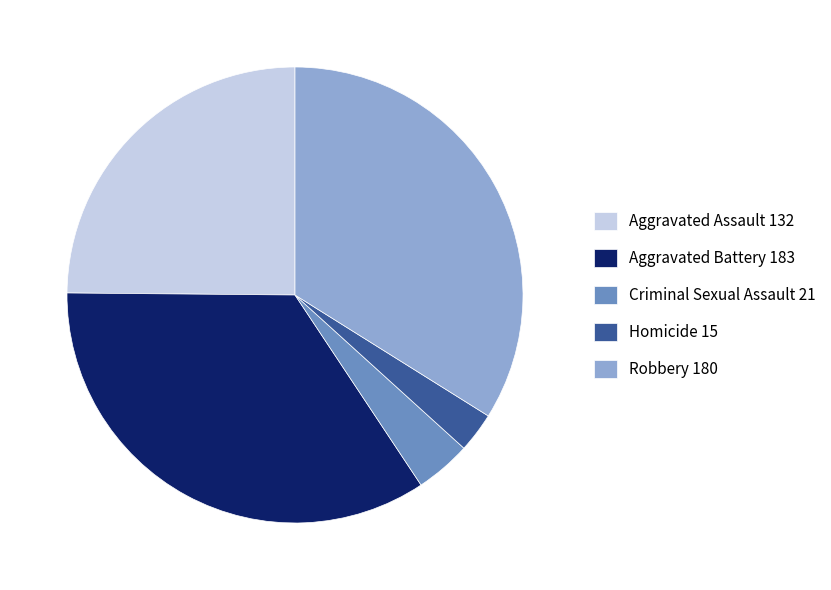

Between Criminal Sexual Assault 21 and Aggravated Assault 132, which is larger?

Aggravated Assault 132